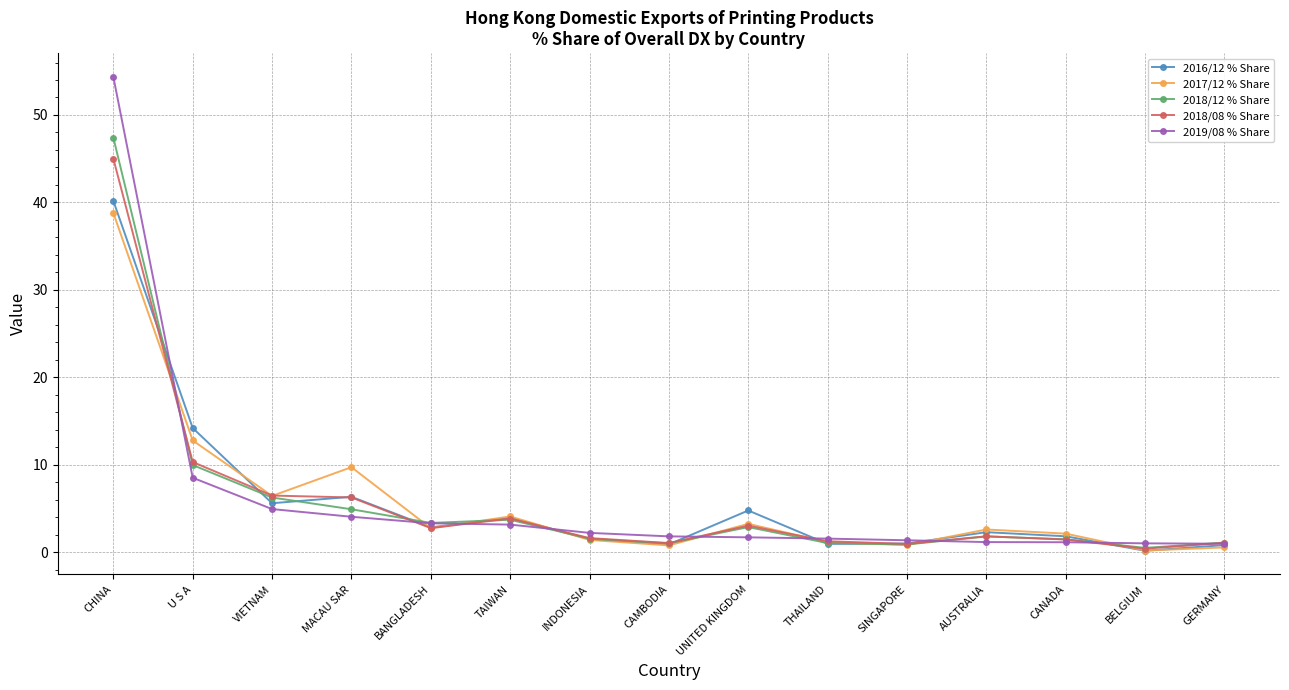

Count the number of categories in the chart.

15